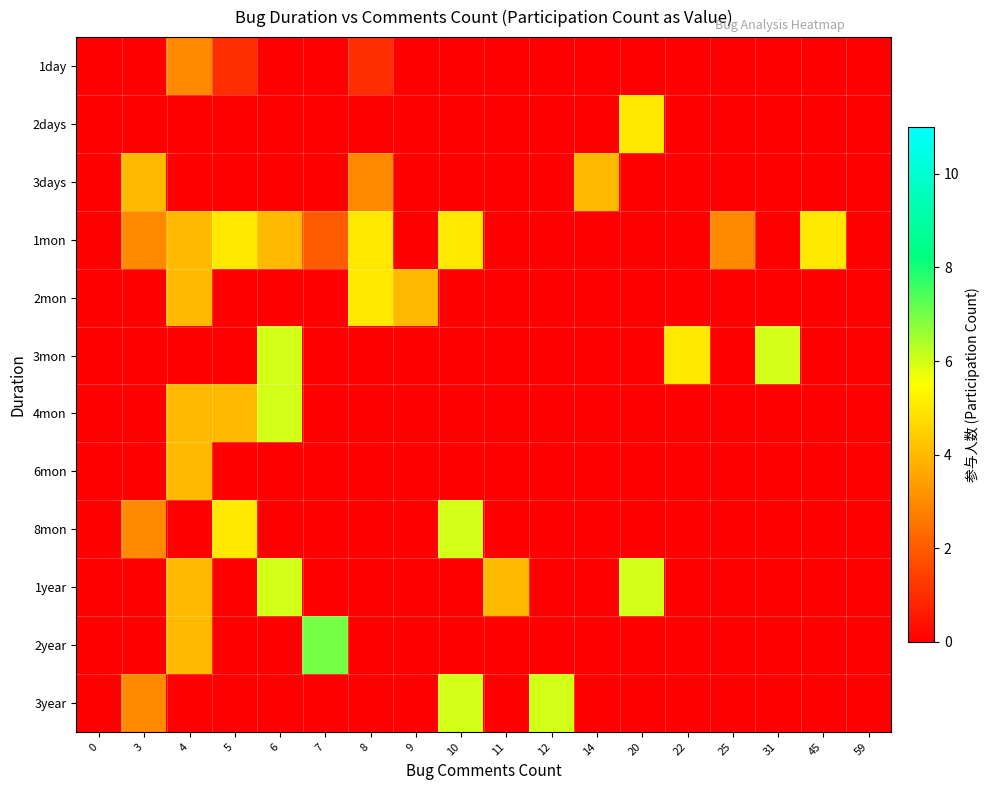

Which series has the largest range (max minus min)?

2year